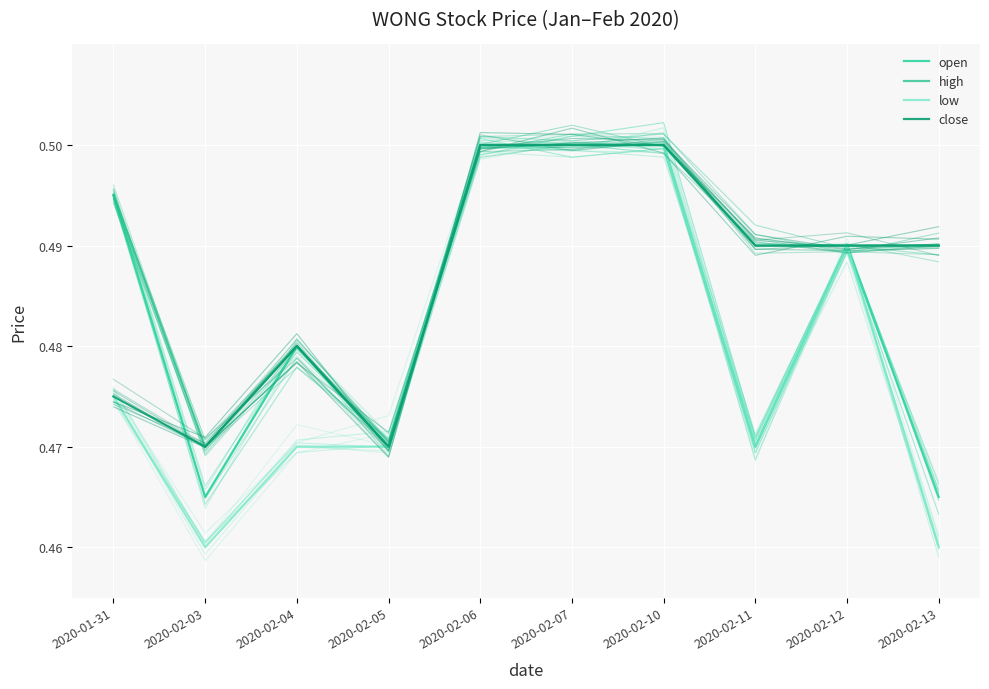

At which category does the chart reach its minimum across all series?

2020-02-03